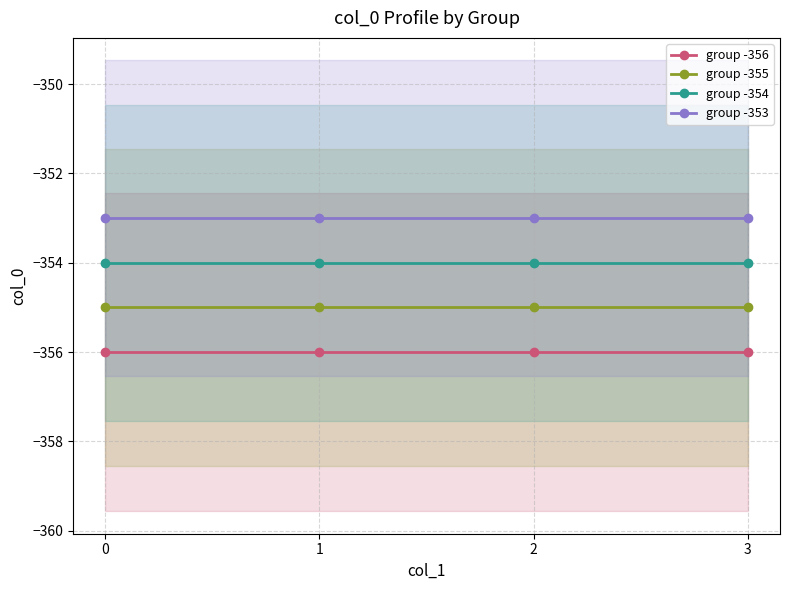

What are all the series names shown in the legend?

group -356, group -355, group -354, group -353